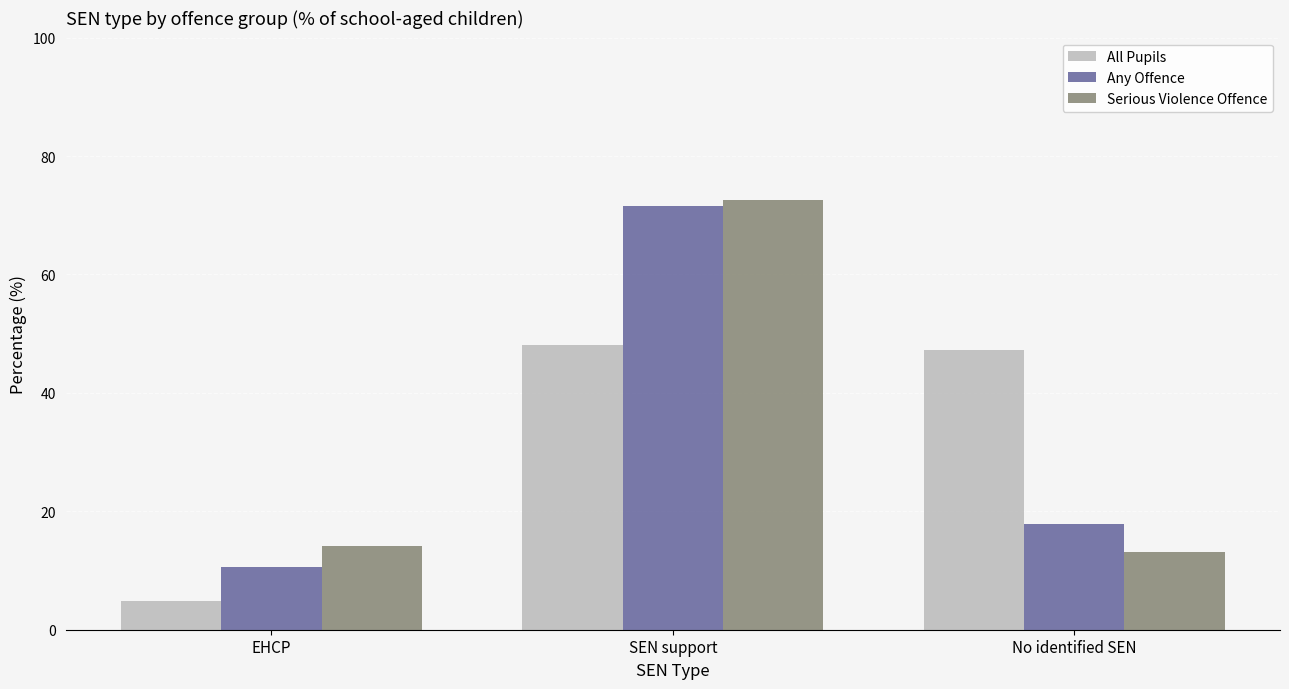

What is the spread (max minus min) of values at EHCP?

9.4